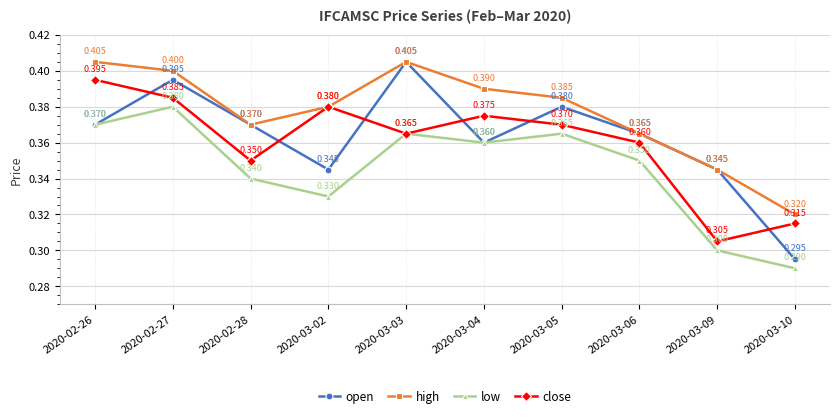

What is the average value of the close series?

0.4